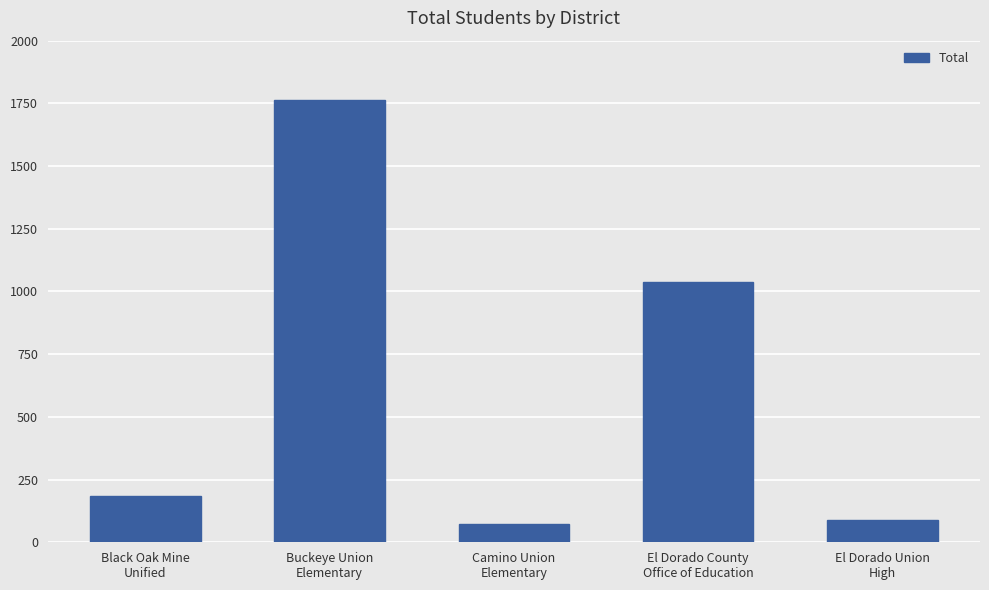

What is the value of the 4th bar from the left?

1037